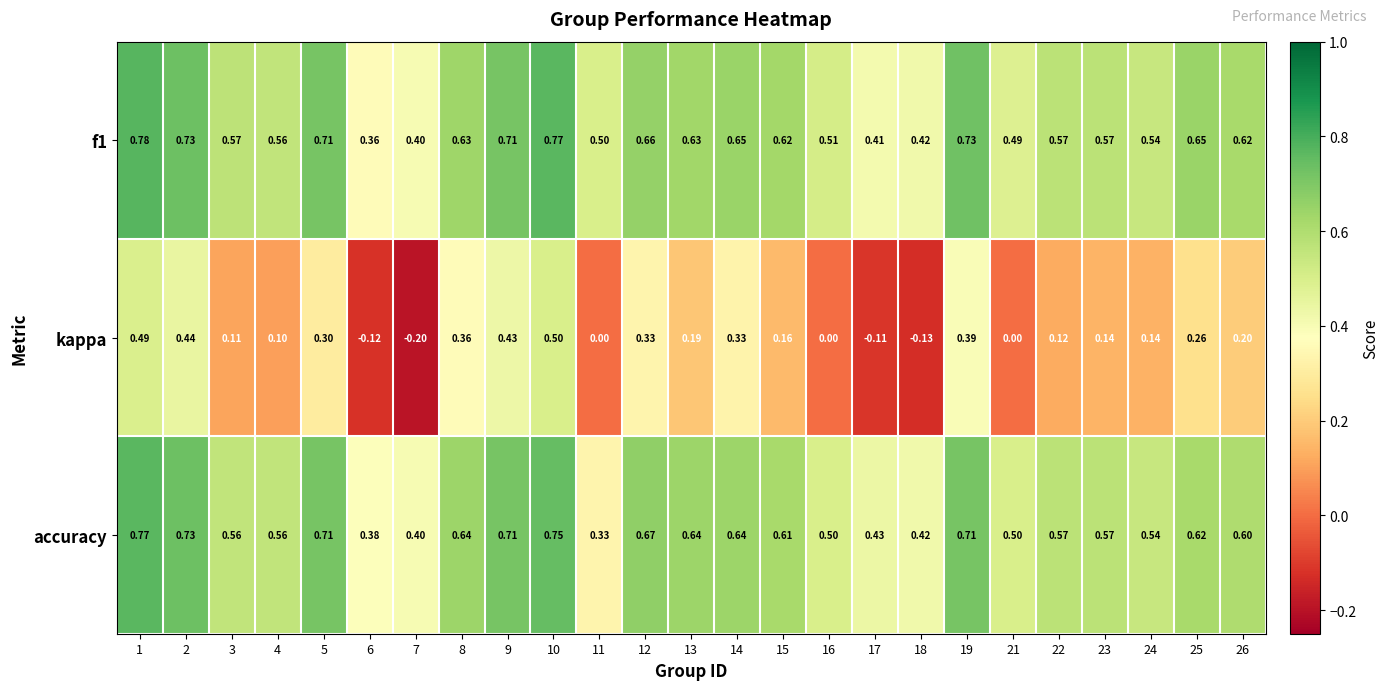

Is the value of kappa at 9 greater than the value of f1 at 2?

No